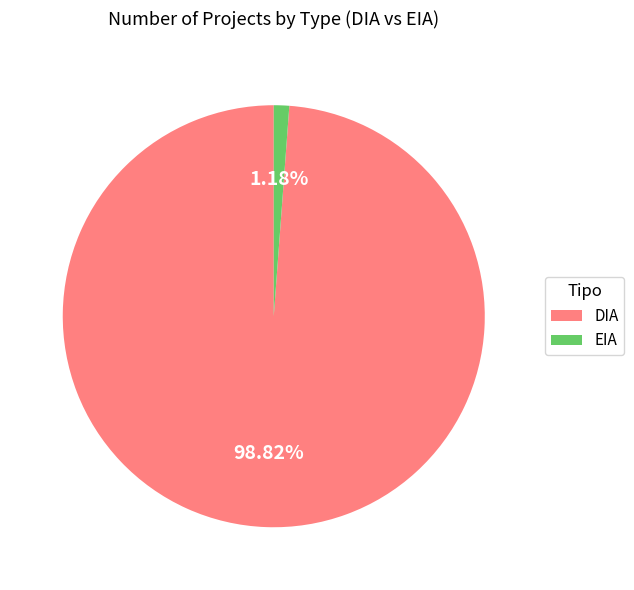

True or false: DIA accounts for 91% of the total.

False